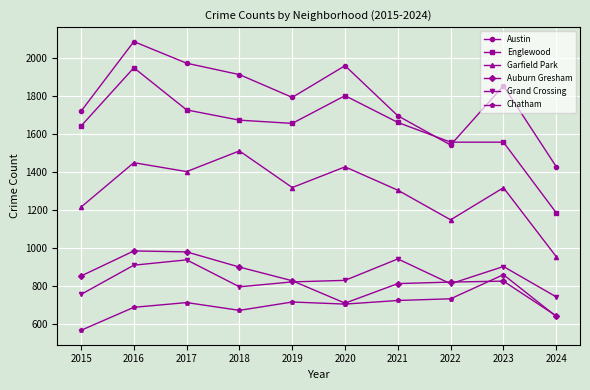

What is the value of the Austin point at the 10th from the left?

1427